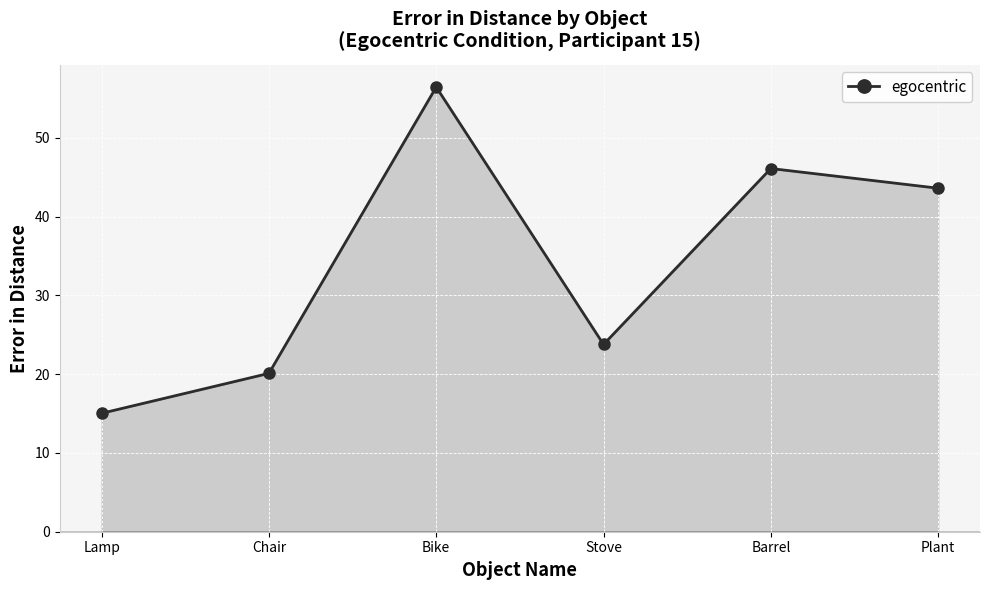

Approximately how many times larger is the value at Lamp compared to Stove?

0.6